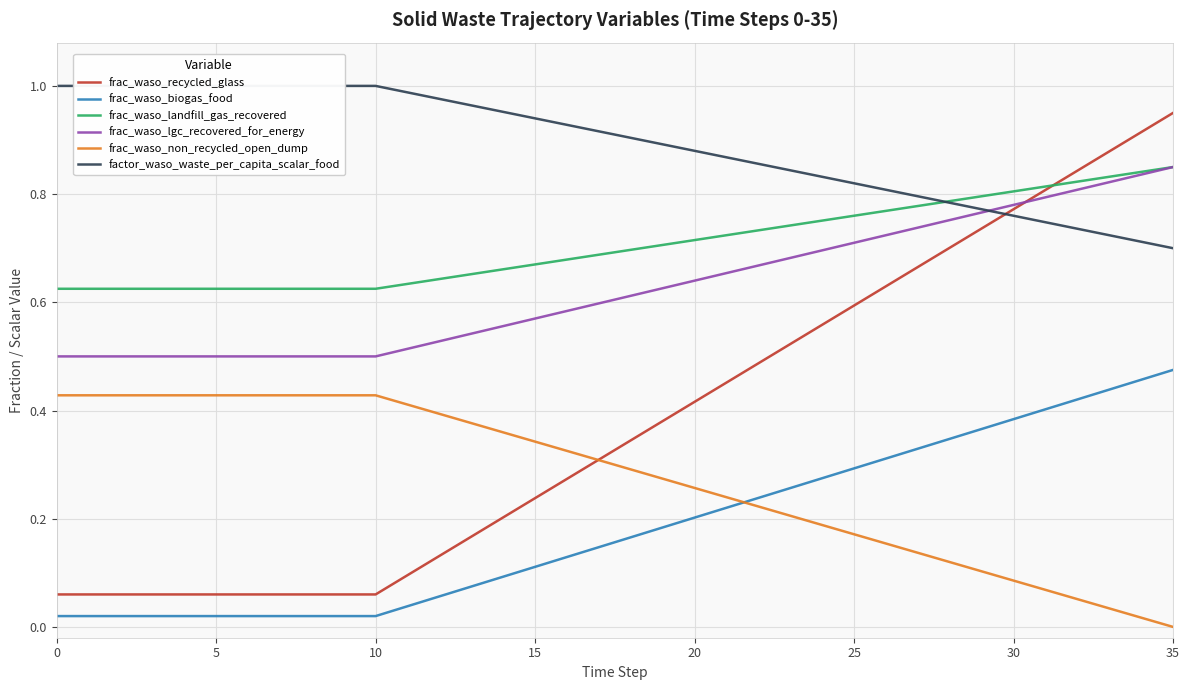

At which category is the sum across all series the highest?

35